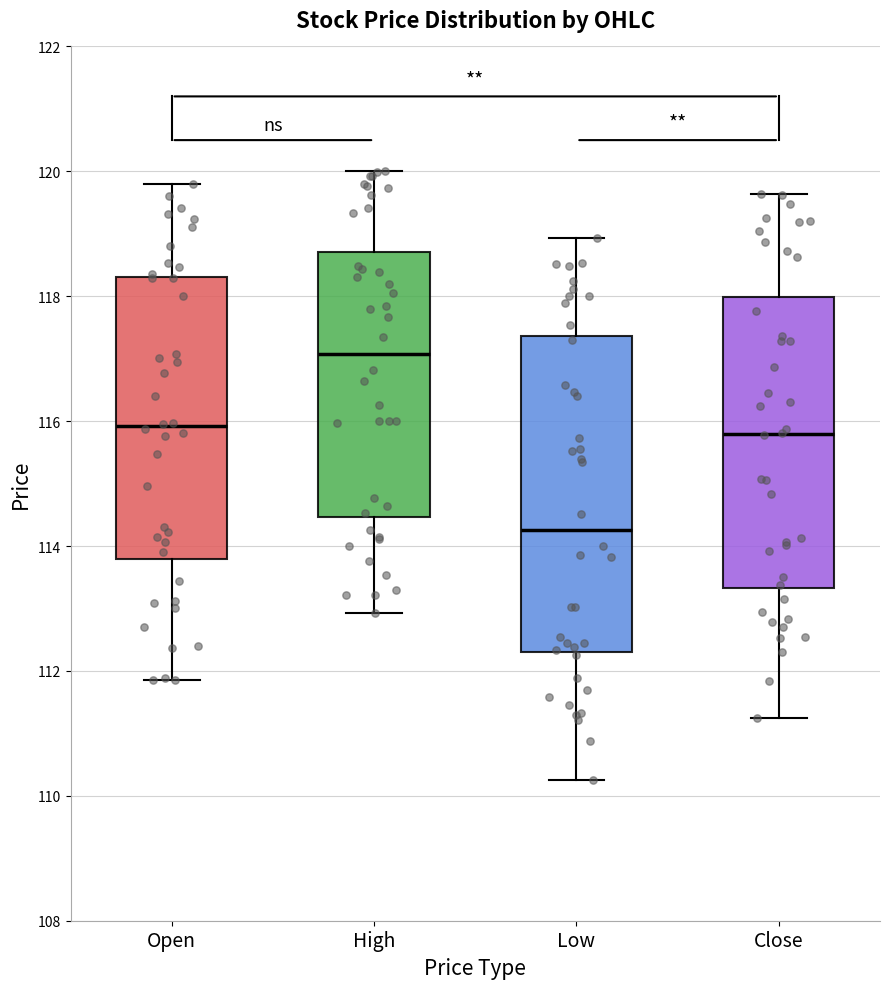

Which box is the tallest, from its lower edge to its upper edge?

Low